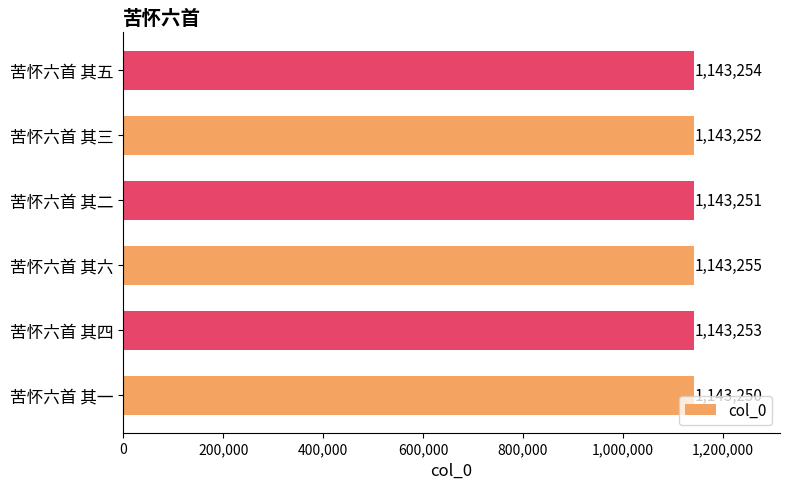

Rank the categories by value from lowest to highest.

苦怀六首 其一, 苦怀六首 其二, 苦怀六首 其三, 苦怀六首 其四, 苦怀六首 其五, 苦怀六首 其六